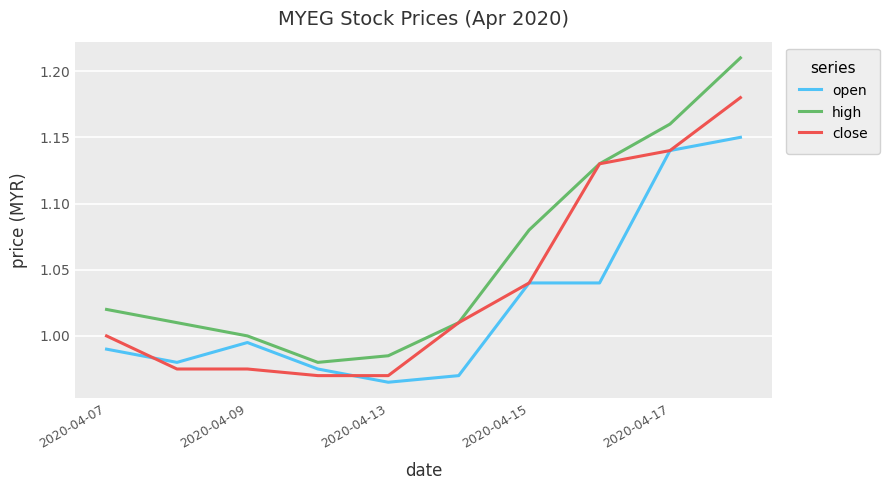

True or false: open and high cross at least once.

False